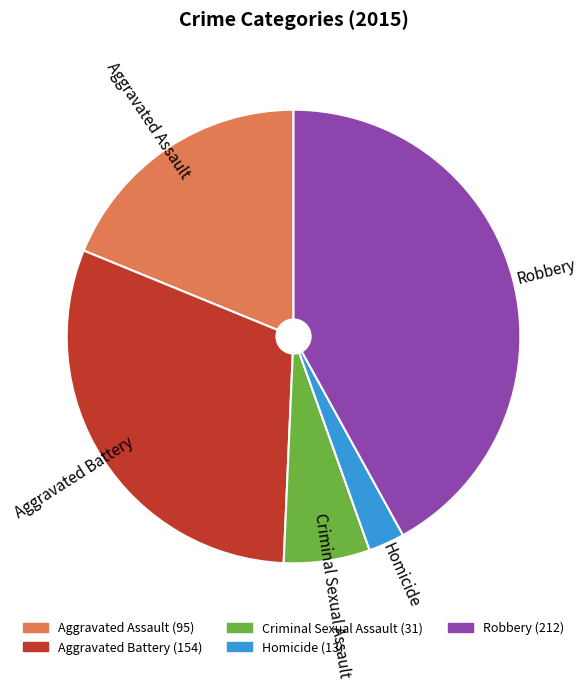

Which has a higher value, Robbery or Homicide?

Robbery